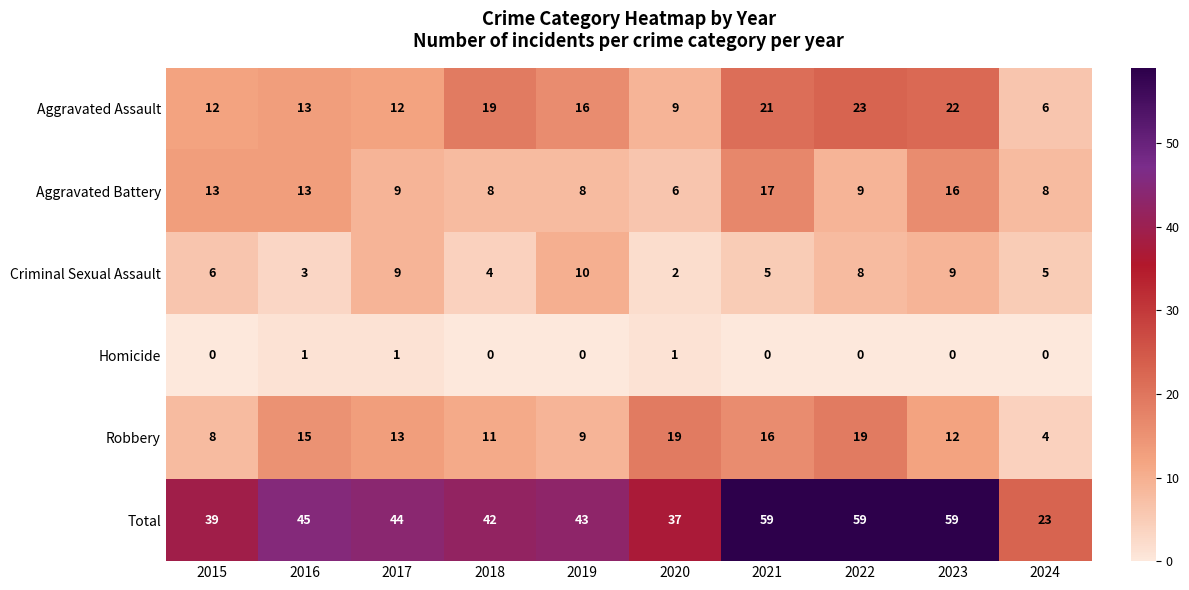

What is the difference between the highest and lowest values at 2020?

36